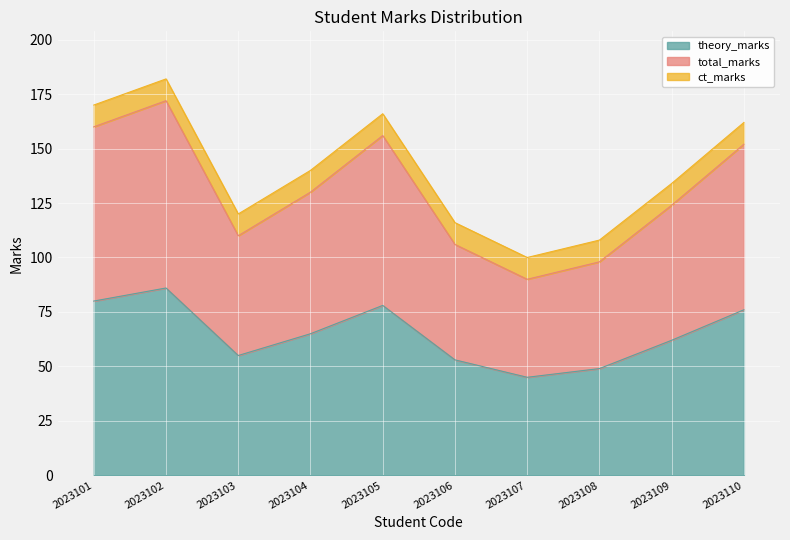

Is the value of theory_marks at 2023108 greater than the value of total_marks at 2023103?

No